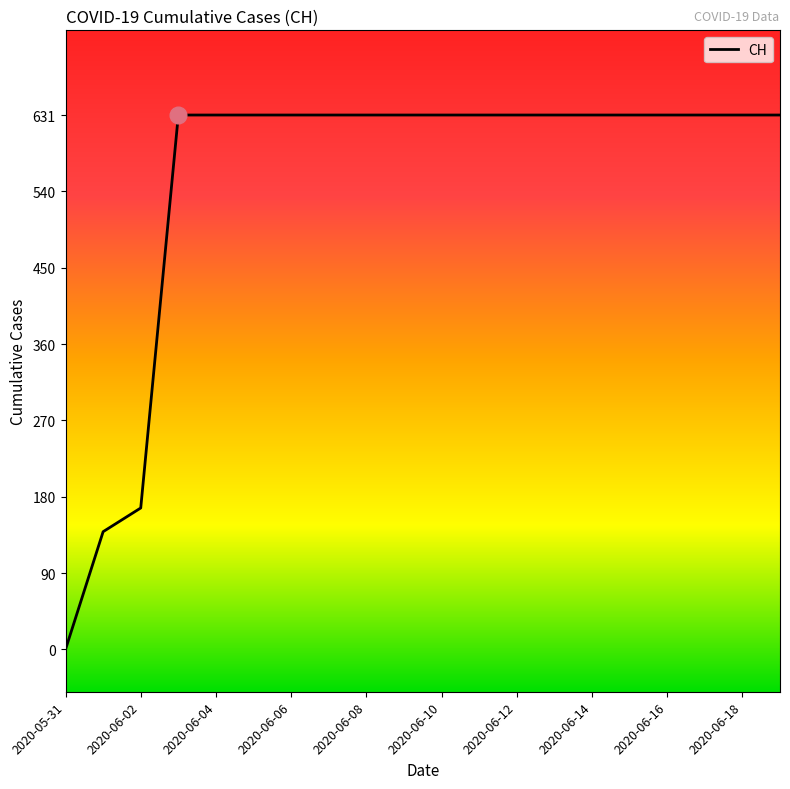

What is the difference between the maximum and minimum values?

631